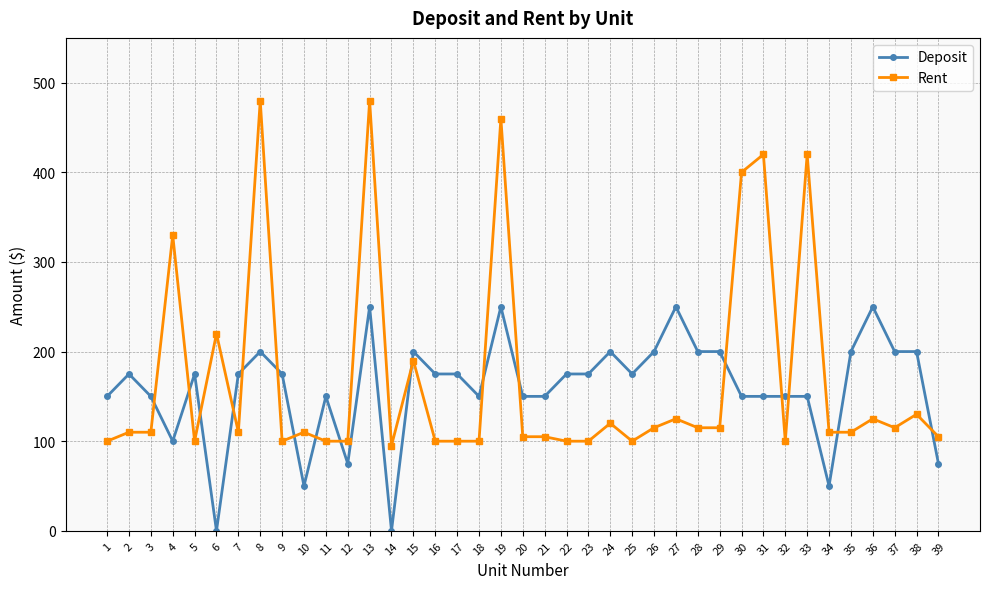

What is the sum of the Rent values at 11 and 30?

500